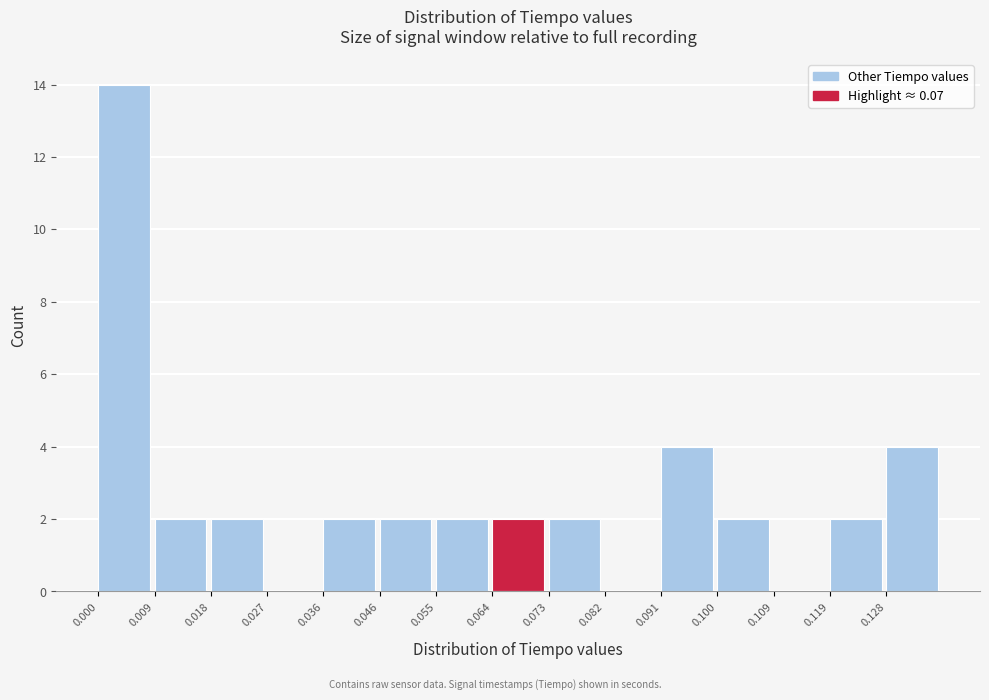

Reading left to right, list every bar in this chart as the range it spans on the x-axis followed by its height. Neither the bar edges nor the heights are printed on the chart, so give them approximately, as read against the axes.

0.000 to 0.009: 14
0.009 to 0.018: 2
0.018 to 0.027: 2
0.027 to 0.036: 0
0.036 to 0.046: 2
0.046 to 0.055: 2
0.055 to 0.064: 2
0.064 to 0.073: 2
0.073 to 0.082: 2
0.082 to 0.091: 0
0.091 to 0.100: 4
0.100 to 0.109: 2
0.109 to 0.119: 0
0.119 to 0.128: 2
0.128 to 0.137: 4